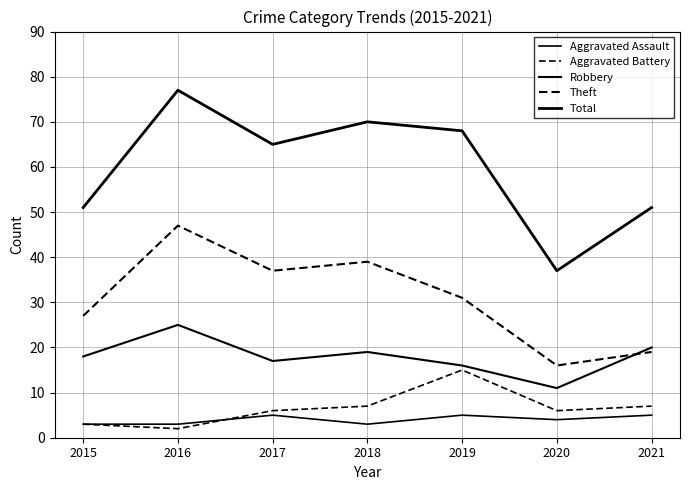

How many lines are shown in the chart?

5